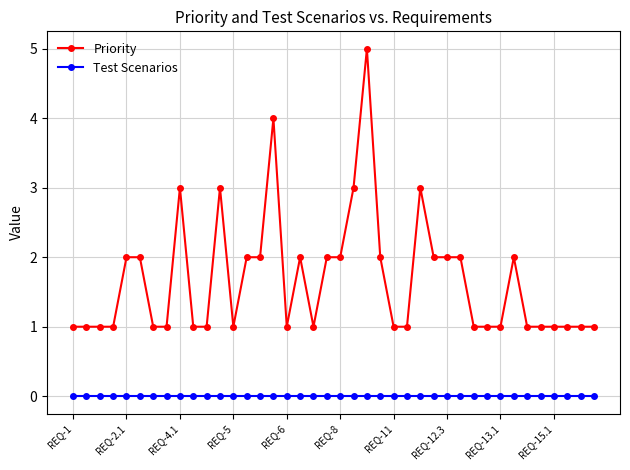

What is the difference between the maximum and minimum values in the Priority series?

4